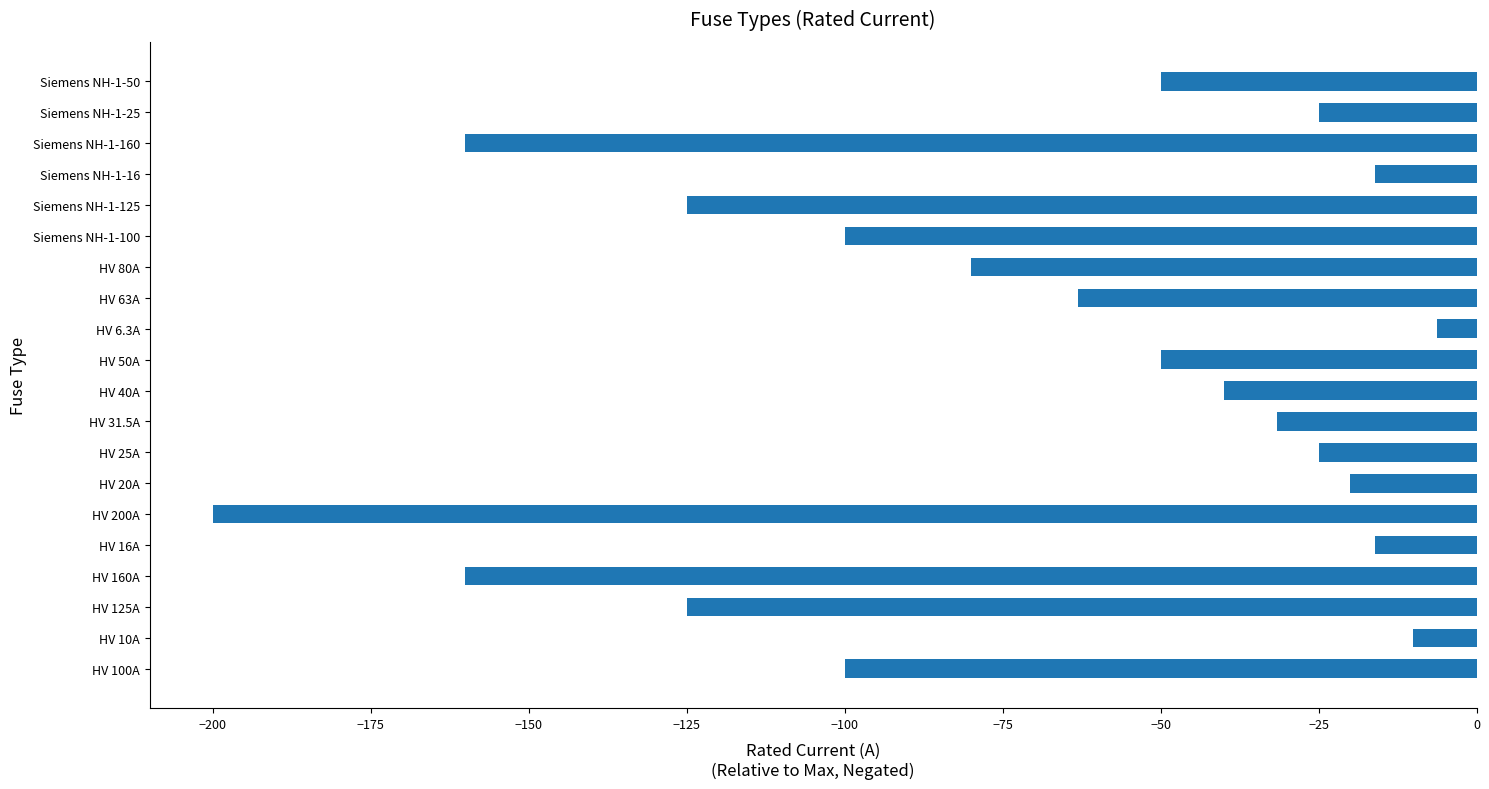

How many distinct data groups are displayed?

1